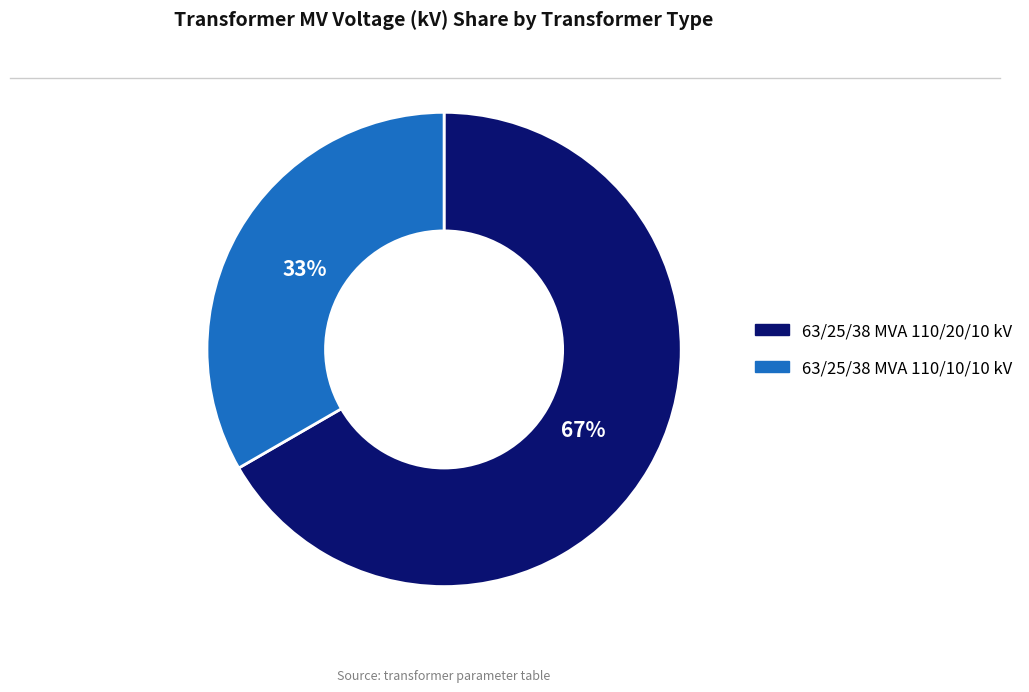

What is the ratio of the value at 63/25/38 MVA 110/20/10 kV to the value at 63/25/38 MVA 110/10/10 kV?

2.0